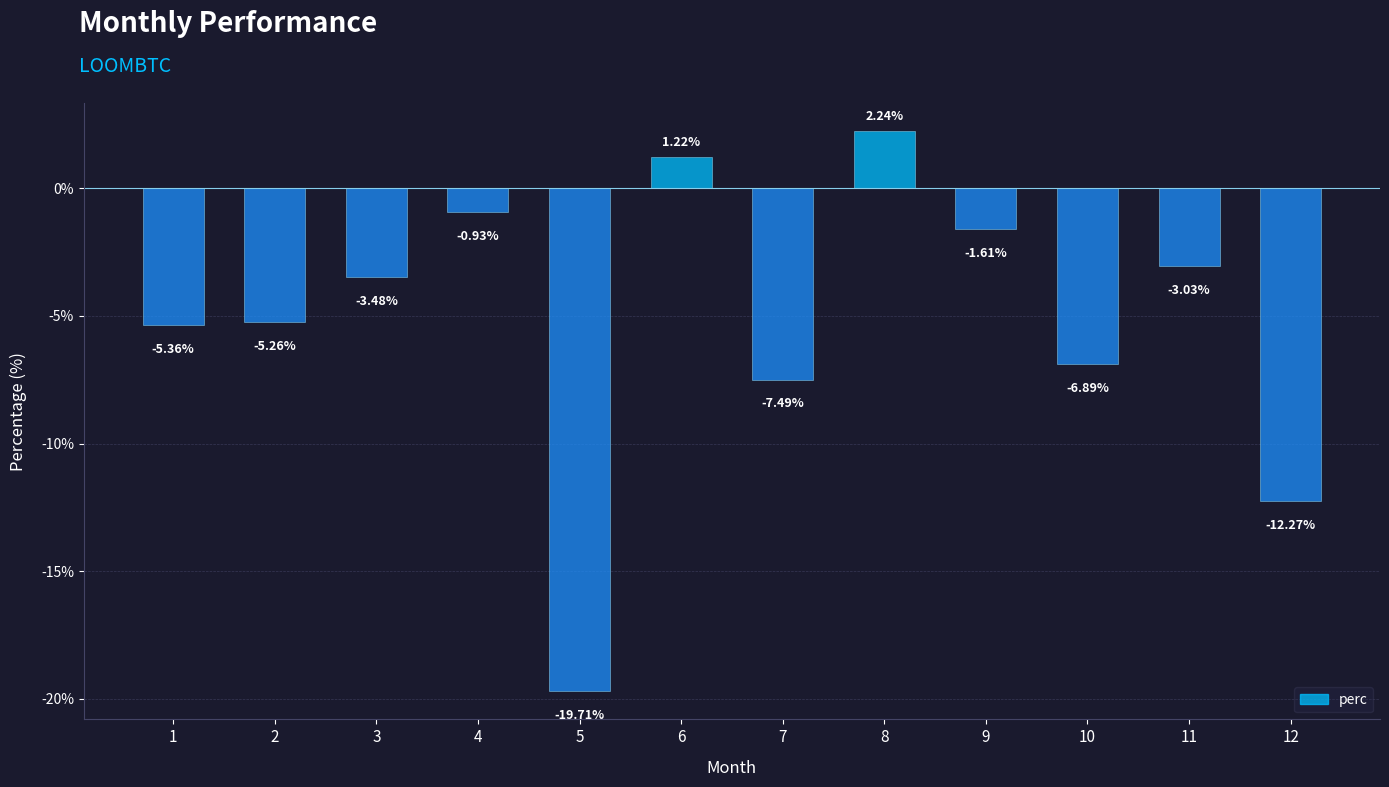

List the labels in order of value, largest first.

8, 6, 4, 9, 11, 3, 2, 1, 10, 7, 12, 5